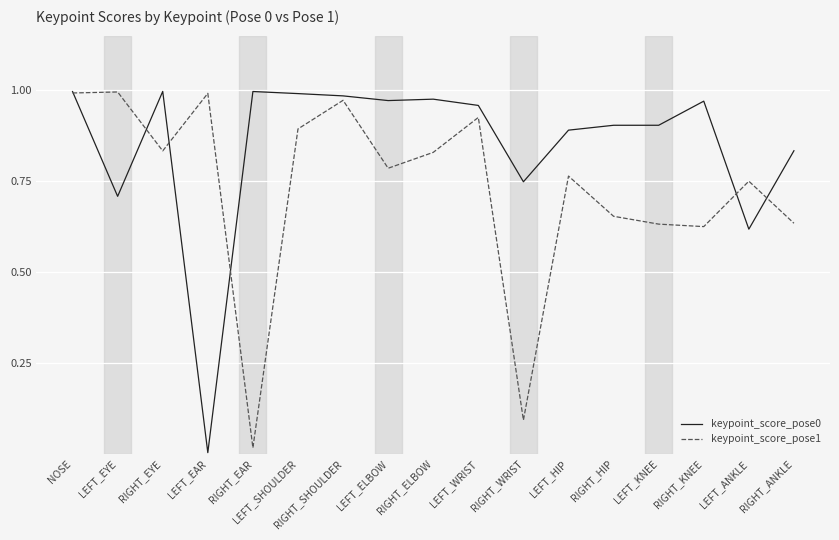

Is it true that keypoint_score_pose0 equals 1.0 at NOSE?

True